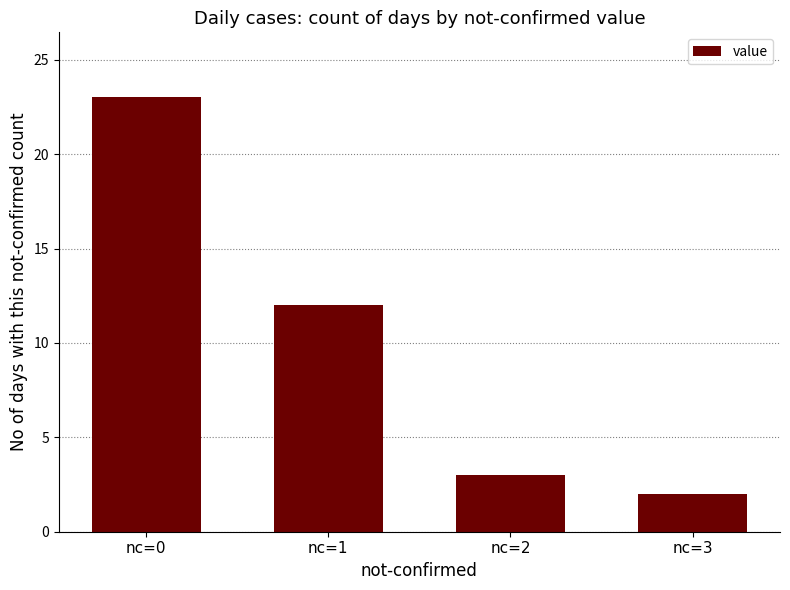

Where is the data nearest to the value 12?

nc=1